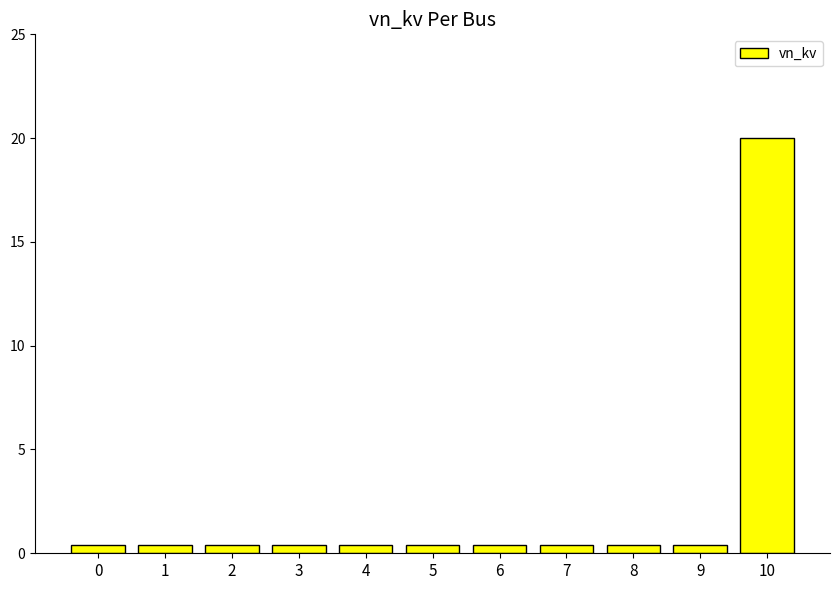

Reading right to left, list all the values displayed in this chart.

20.0	0.4	0.4	0.4	0.4	0.4	0.4	0.4	0.4	0.4	0.4